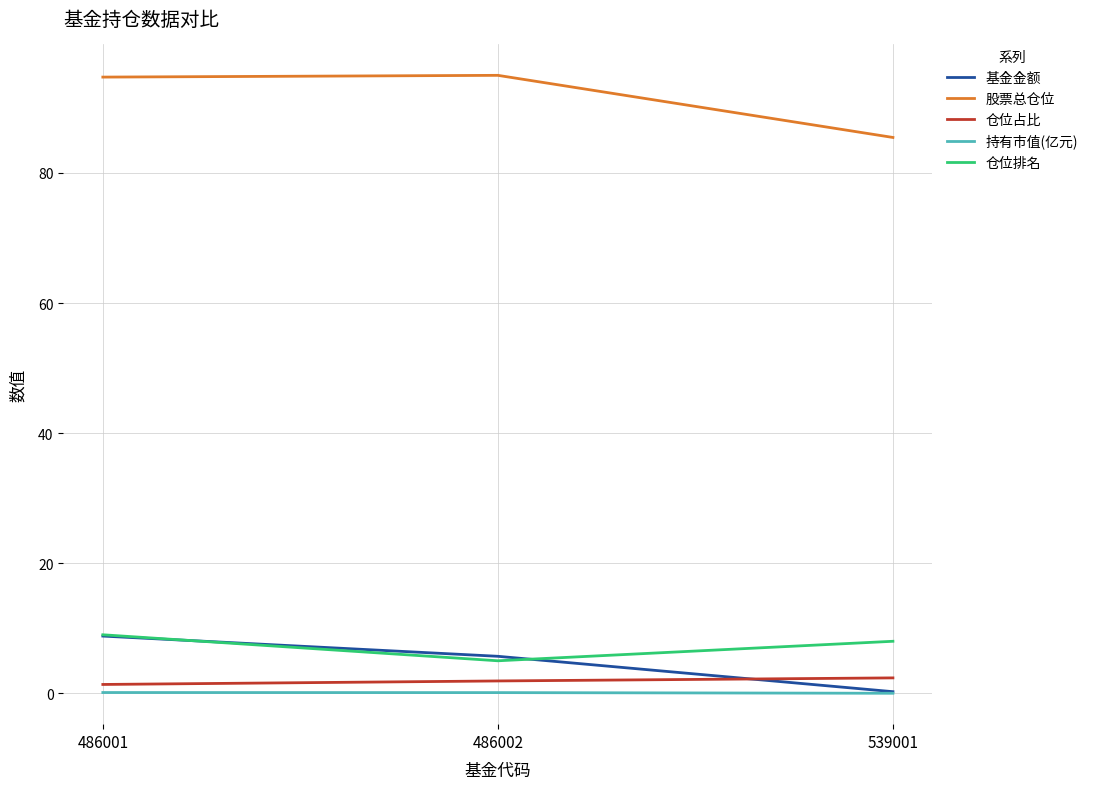

Which series has the largest total across all categories?

股票总仓位